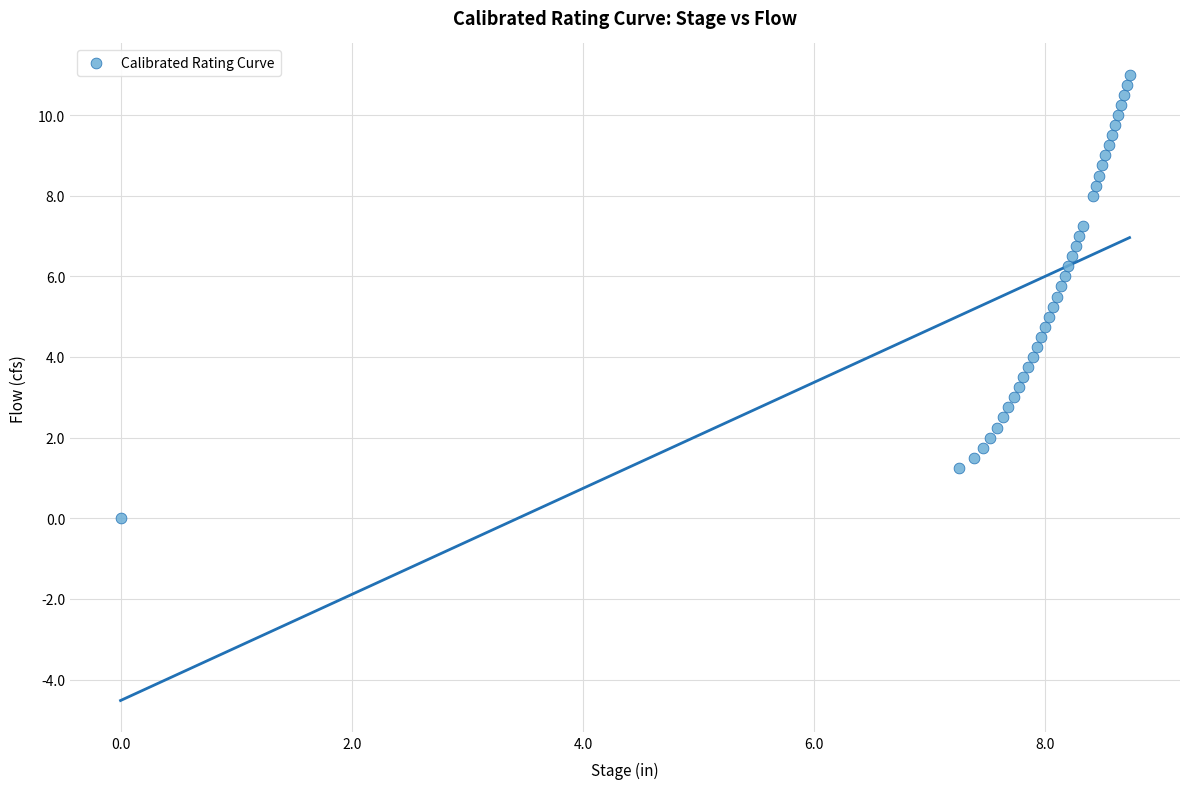

What is the range of Y values (max minus min)?

11.0